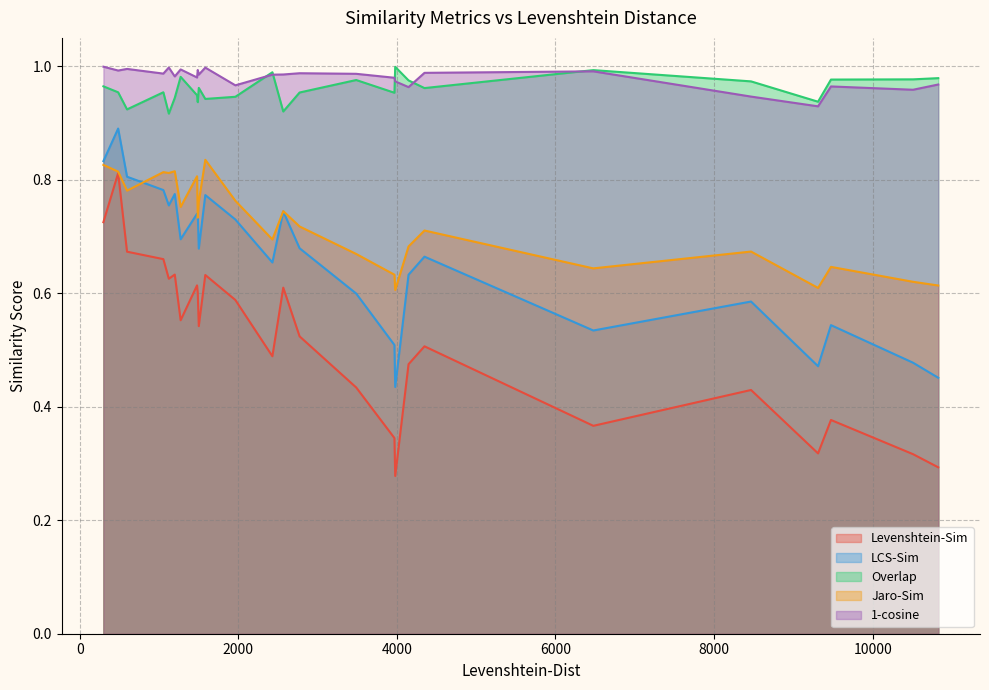

True or false: LCS-Sim has more than 2 points higher than both neighbors.

True